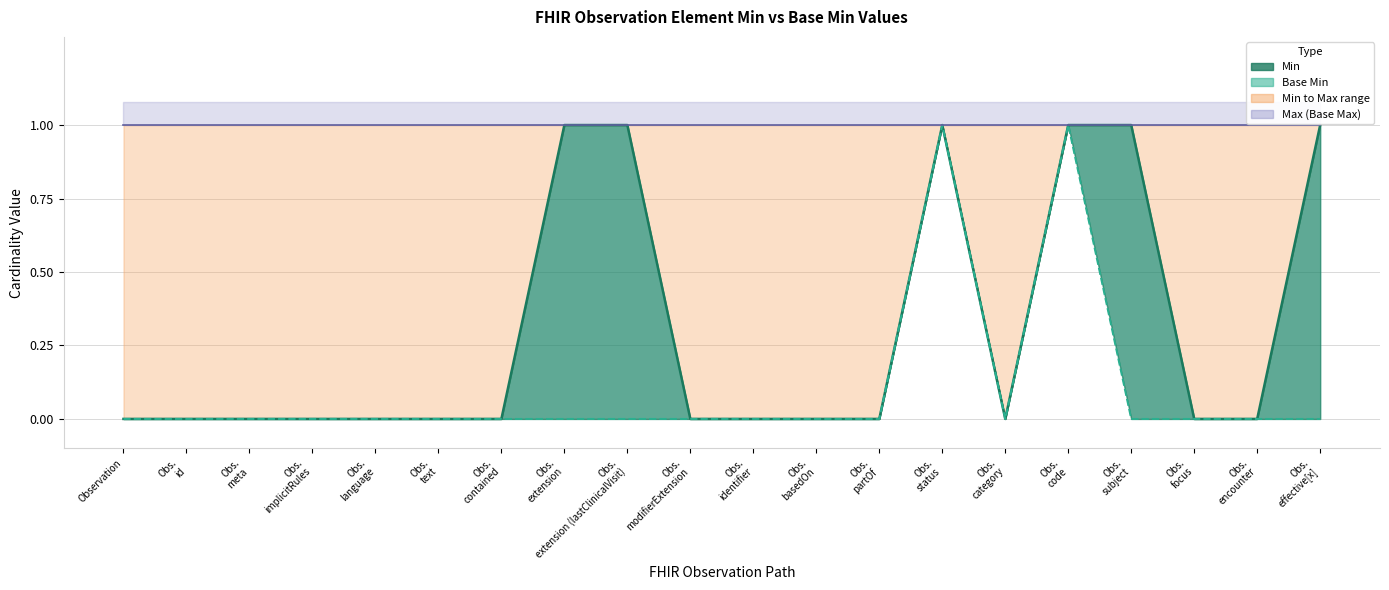

How many data points in Base Min are above 0?

2